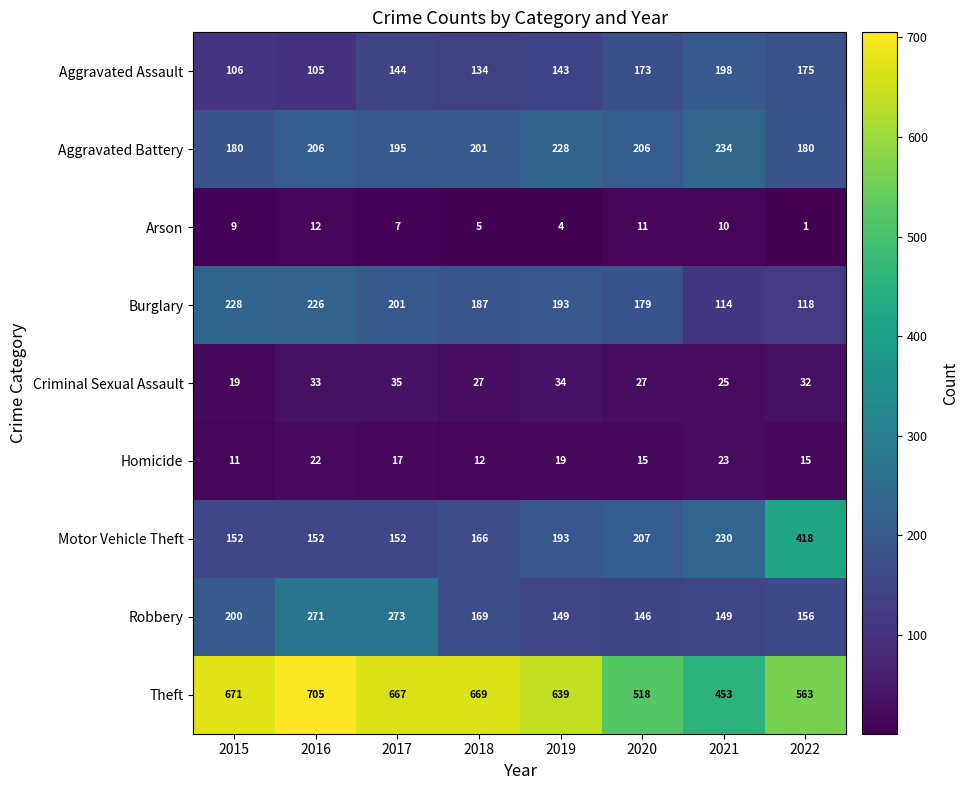

Which series has the largest range (max minus min)?

Motor Vehicle Theft